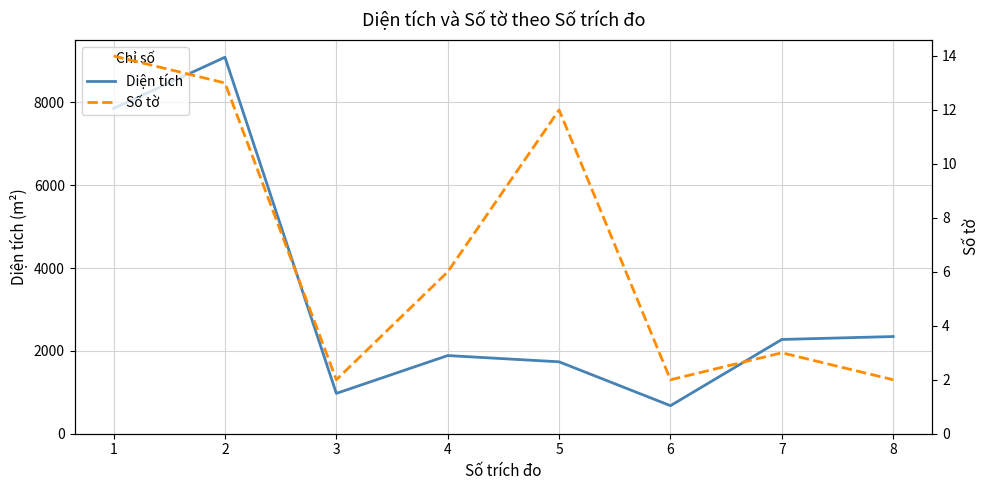

Is the value of Diện tích at 8 greater than the value of Số tờ at 7?

Yes